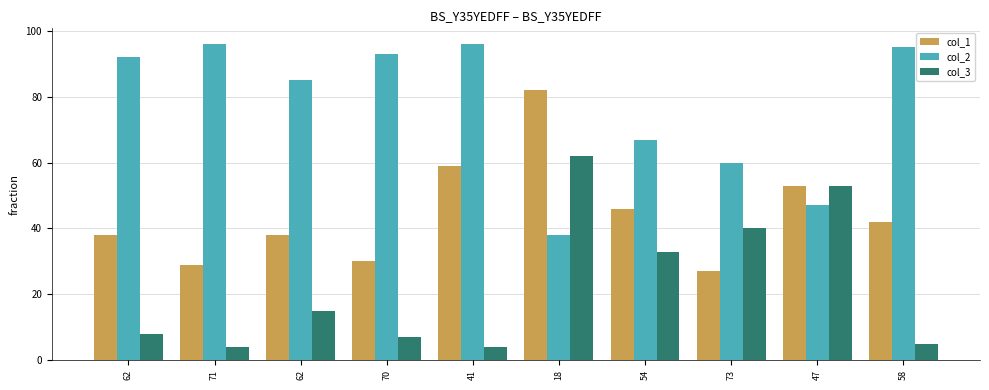

At which category does the chart reach its peak across all series?

71